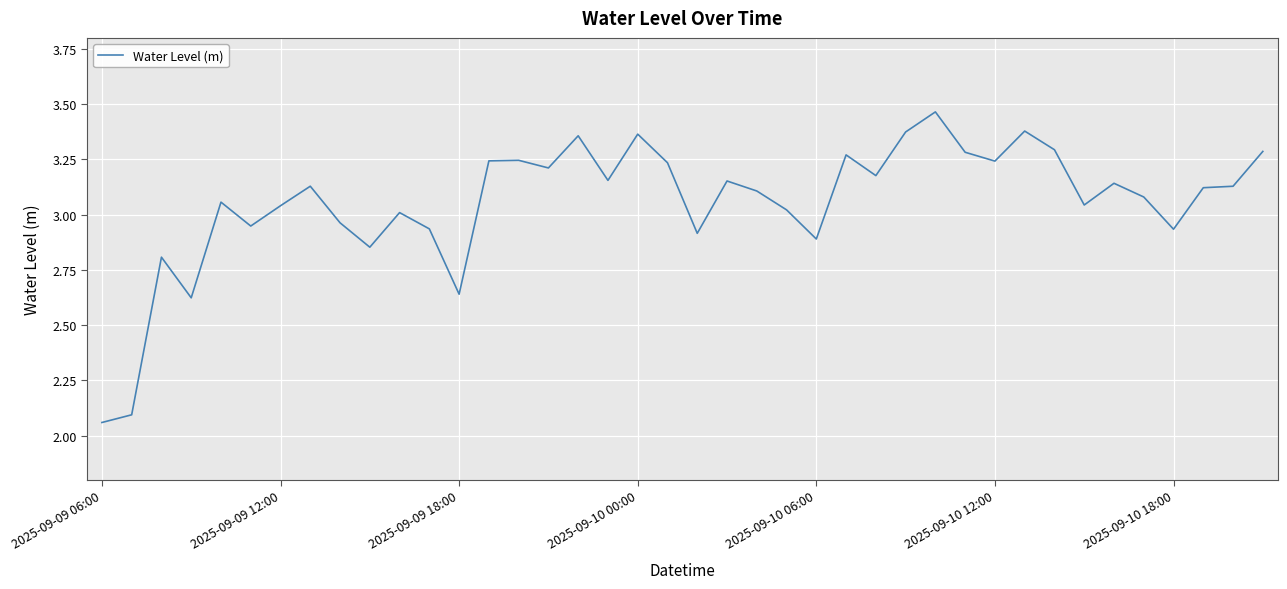

What is the difference between the maximum and minimum values?

1.4